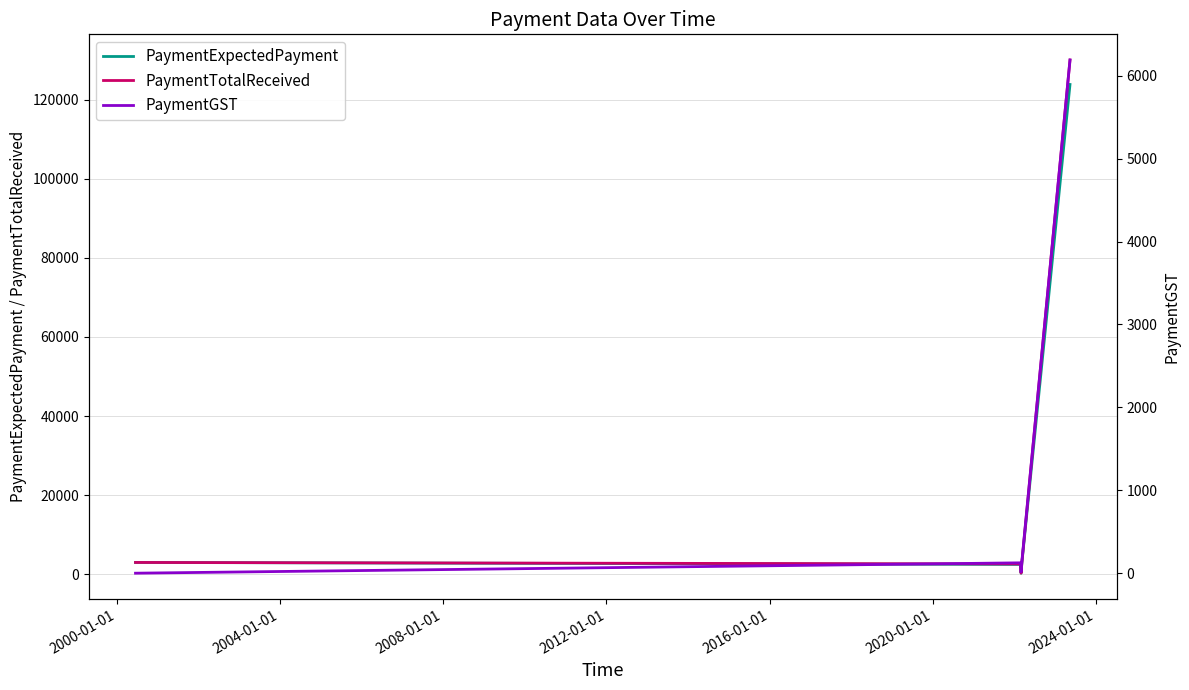

What is the average value of the PaymentGST series?

1294.5